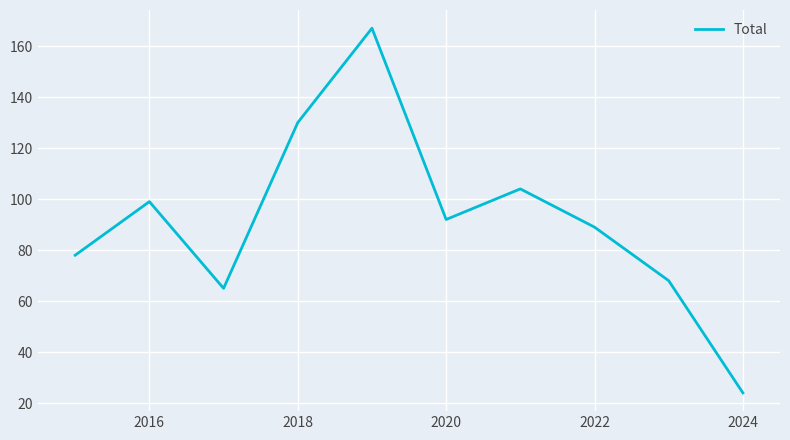

What is the smallest value displayed?

24